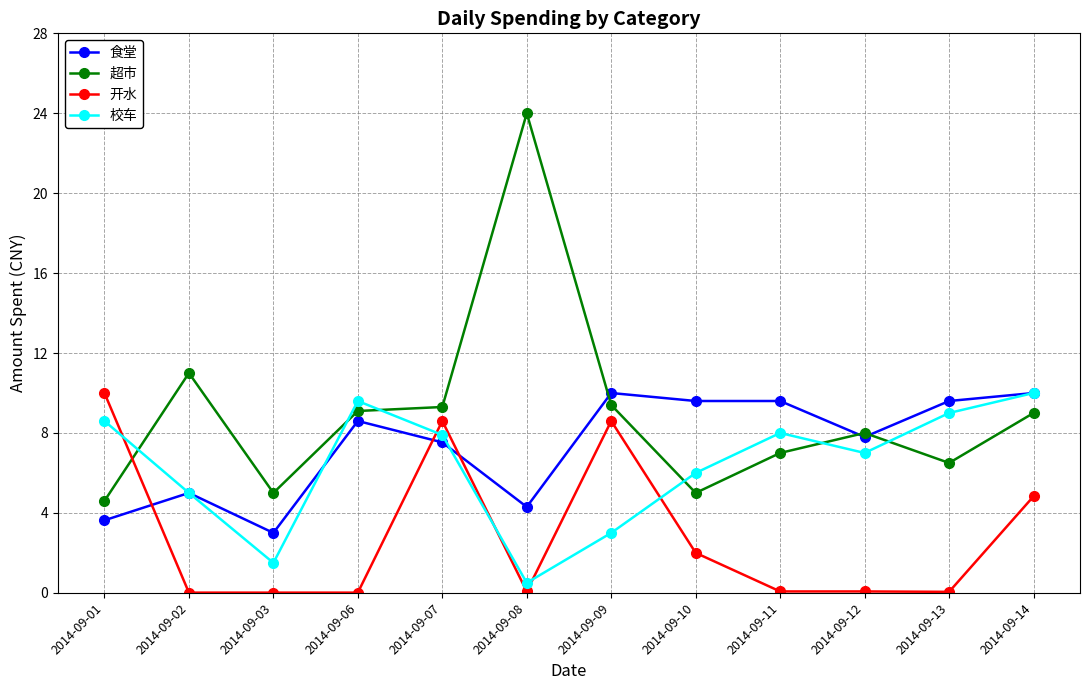

What is the maximum value for 校车?

10.0